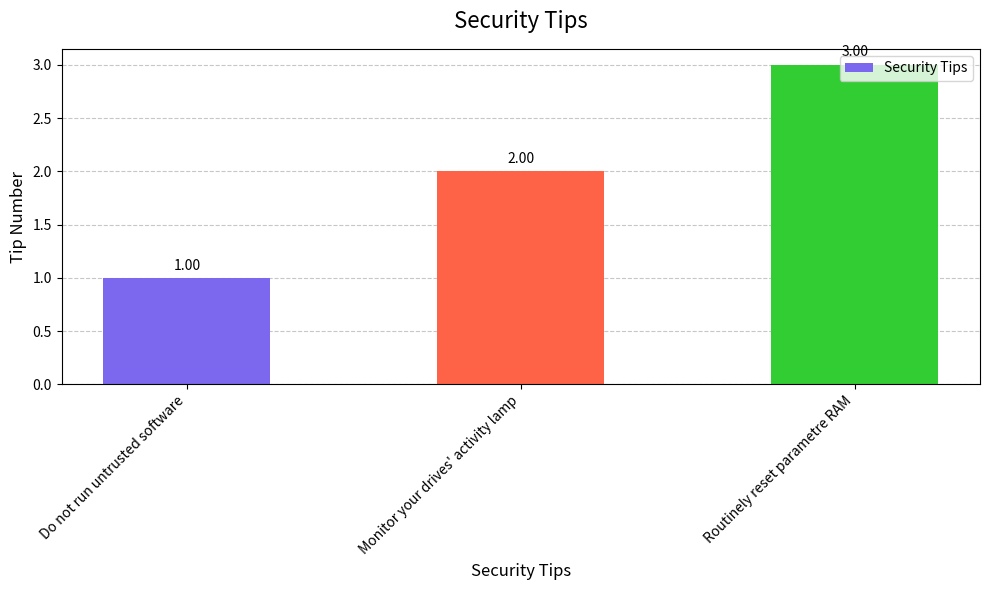

Is it true that the value at Routinely reset parametre RAM is 4?

False